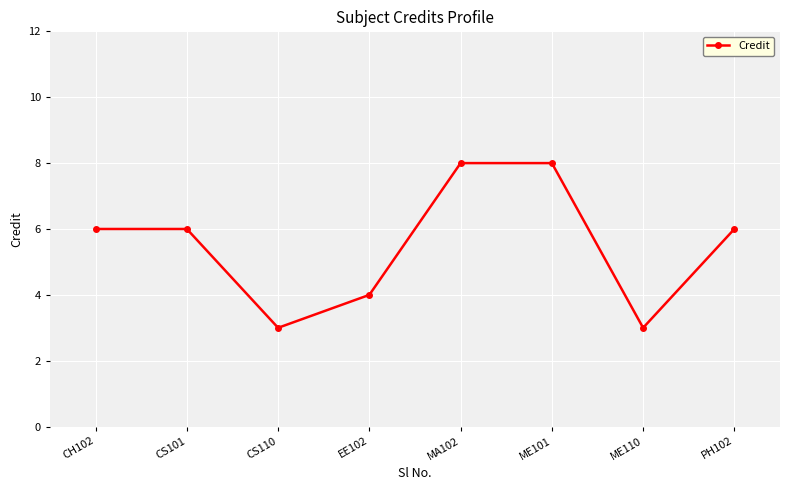

Is this an area chart (filled region under the line)?

No